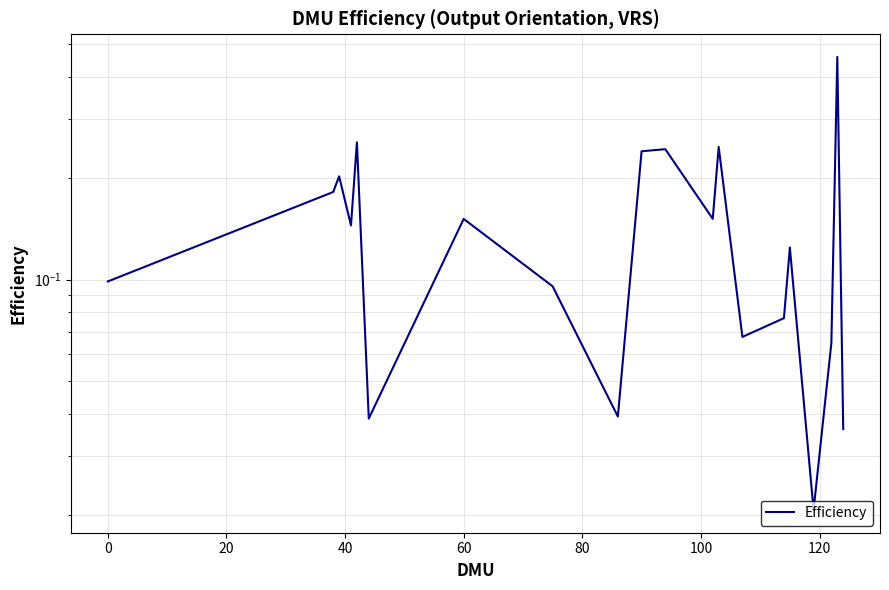

How many data points does each series have?

20